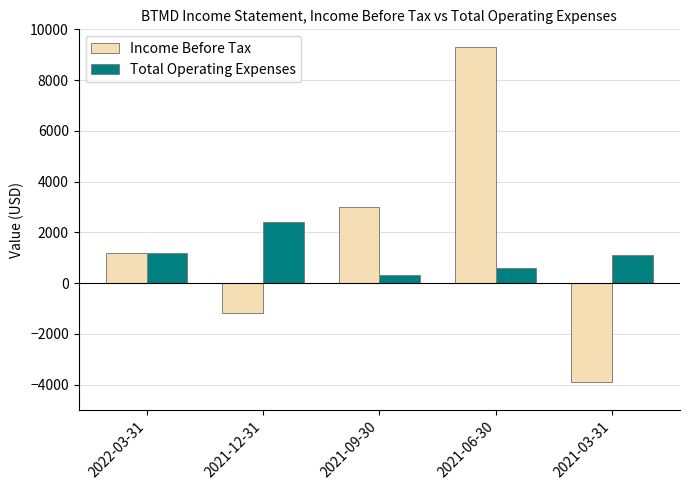

Count the Income Before Tax values in the range -1200 to 3000.

3